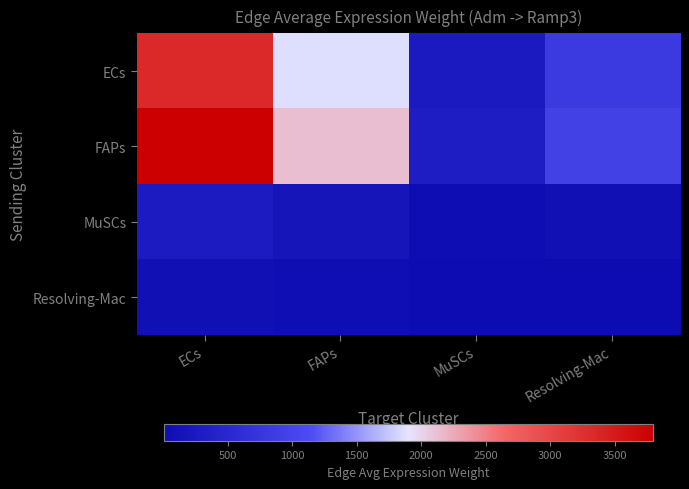

Between Resolving-Mac and MuSCs, which is larger?

Resolving-Mac